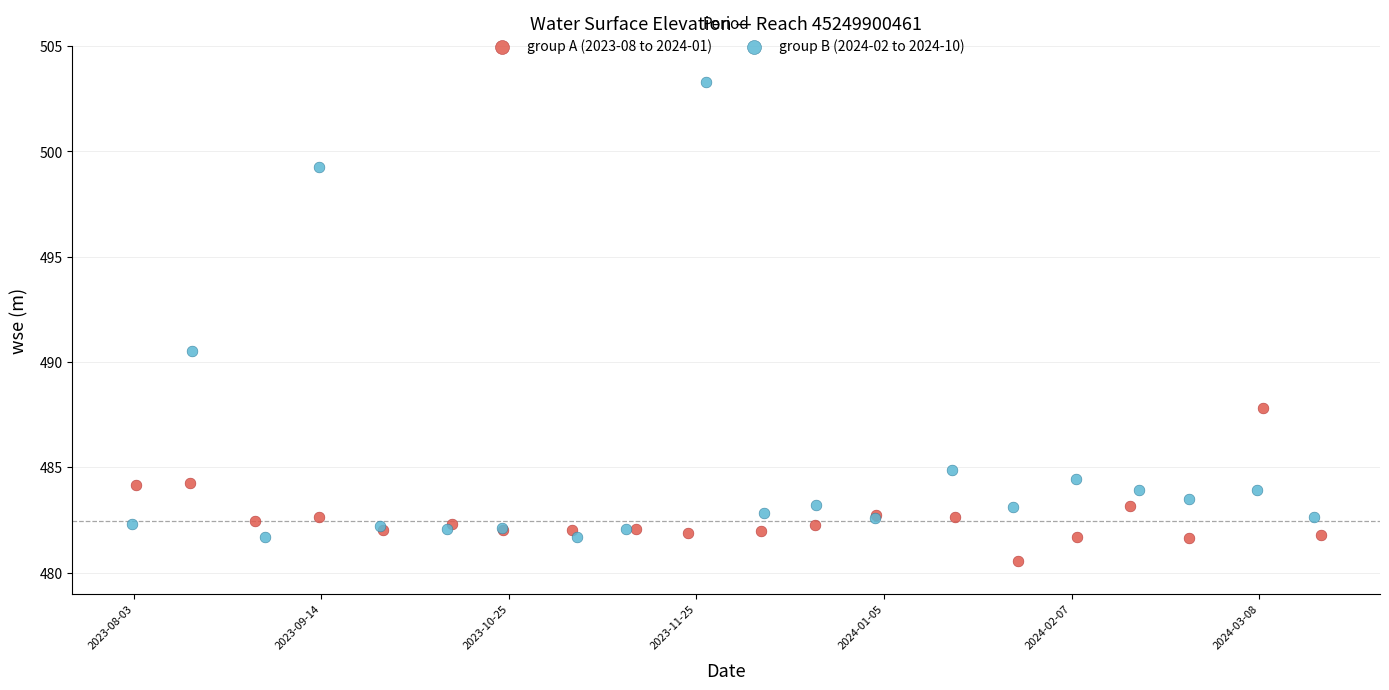

Which series has the largest Y range (max minus min)?

group B (2024-02 to 2024-10)